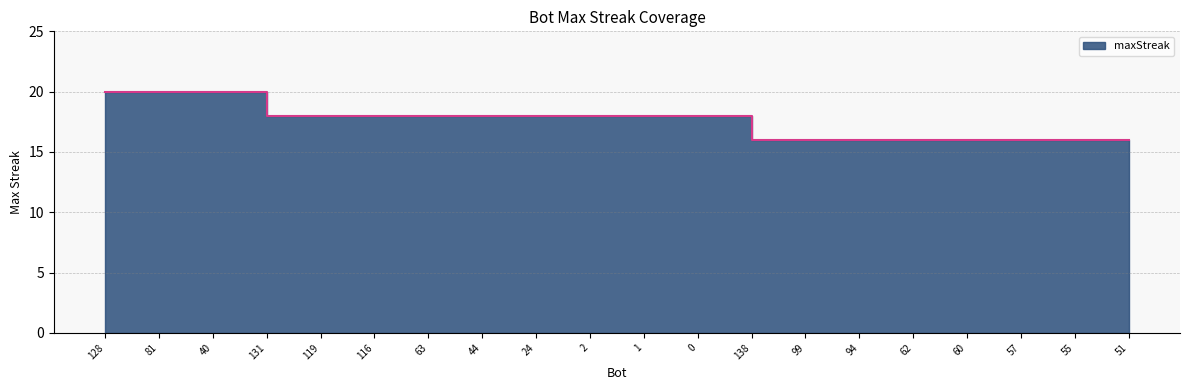

What is the greatest value displayed?

20